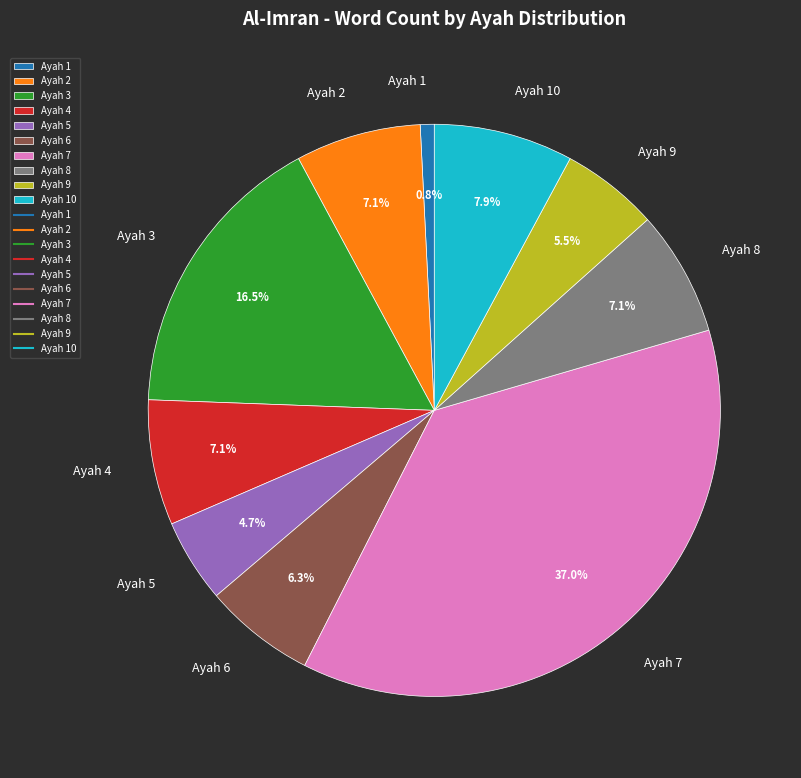

Is there a majority slice in this chart?

No